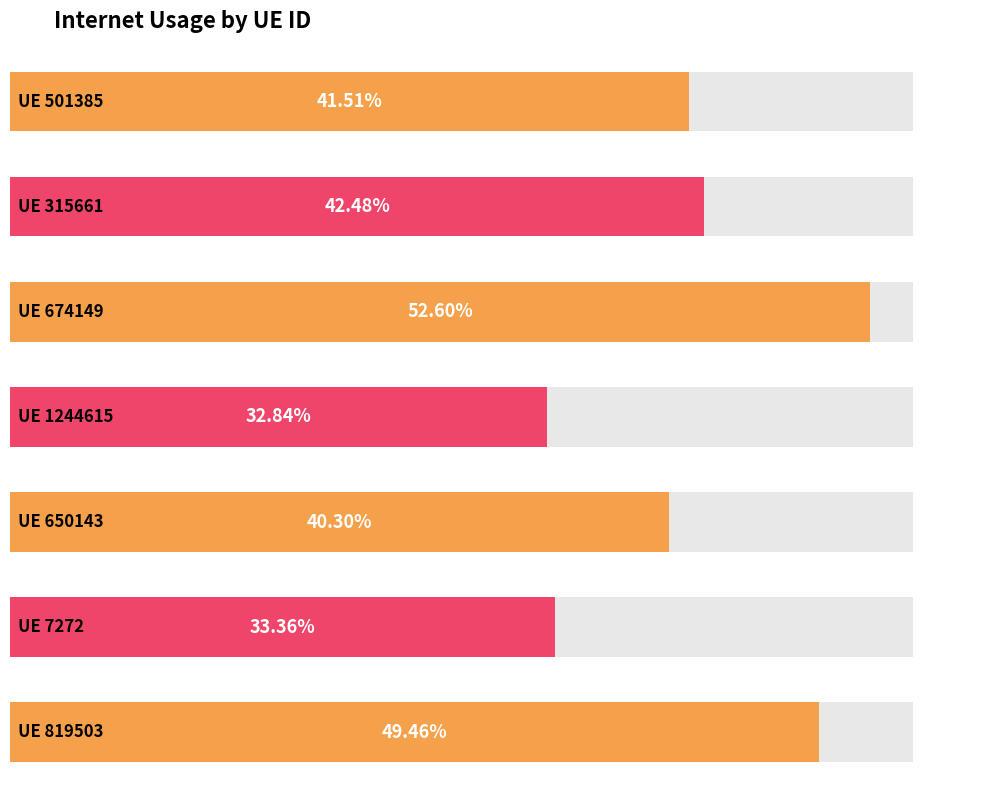

Reading left to right, list all the values displayed in this chart.

501385=0.4	315661=0.4	674149=0.5	1244615=0.3	650143=0.4	7272=0.3	819503=0.5